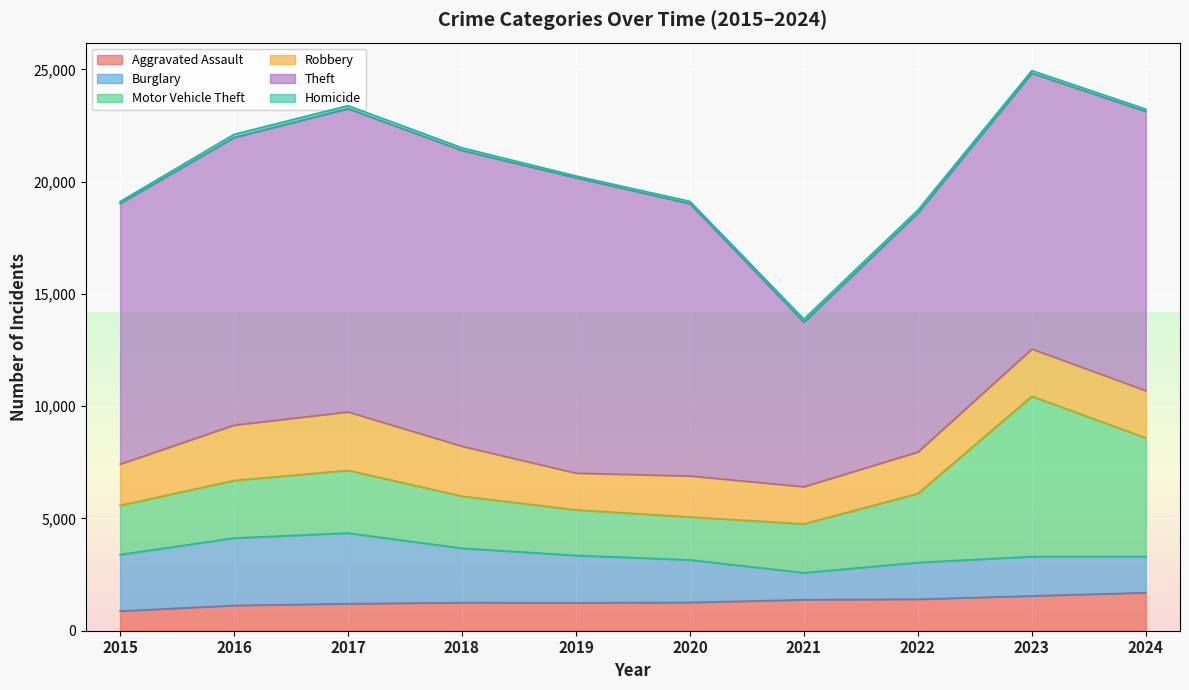

Which series has the largest range (max minus min)?

Theft